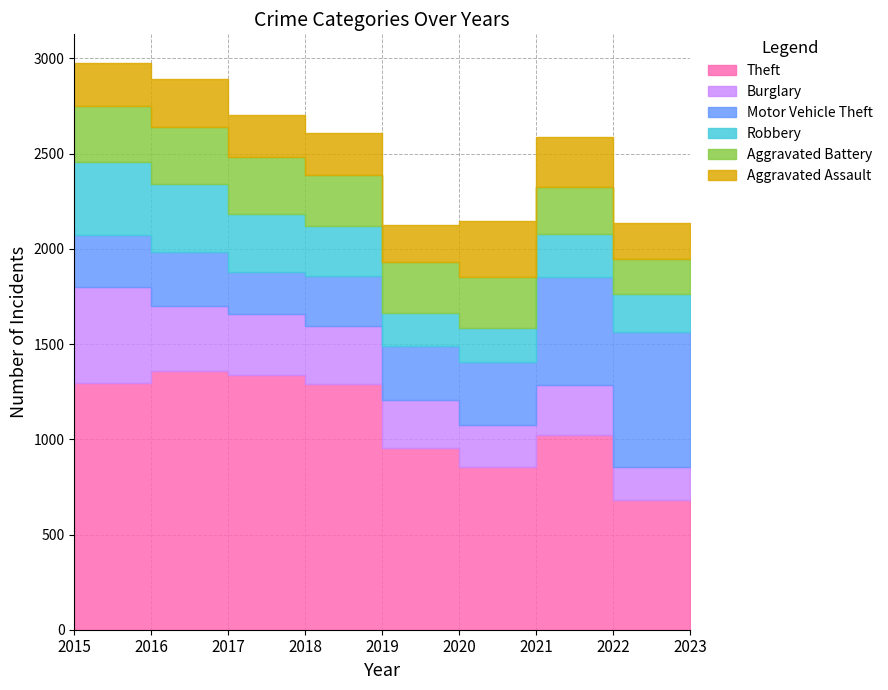

What are all the series names shown in the legend?

Theft, Burglary, Motor Vehicle Theft, Robbery, Aggravated Battery, Aggravated Assault